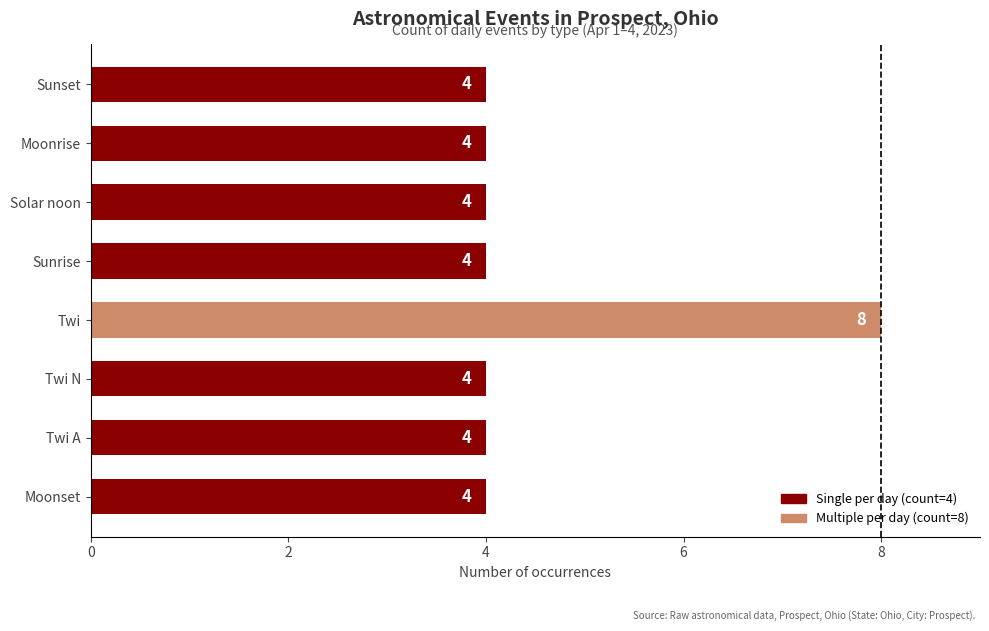

At which category does the chart reach its peak across all series?

Twi